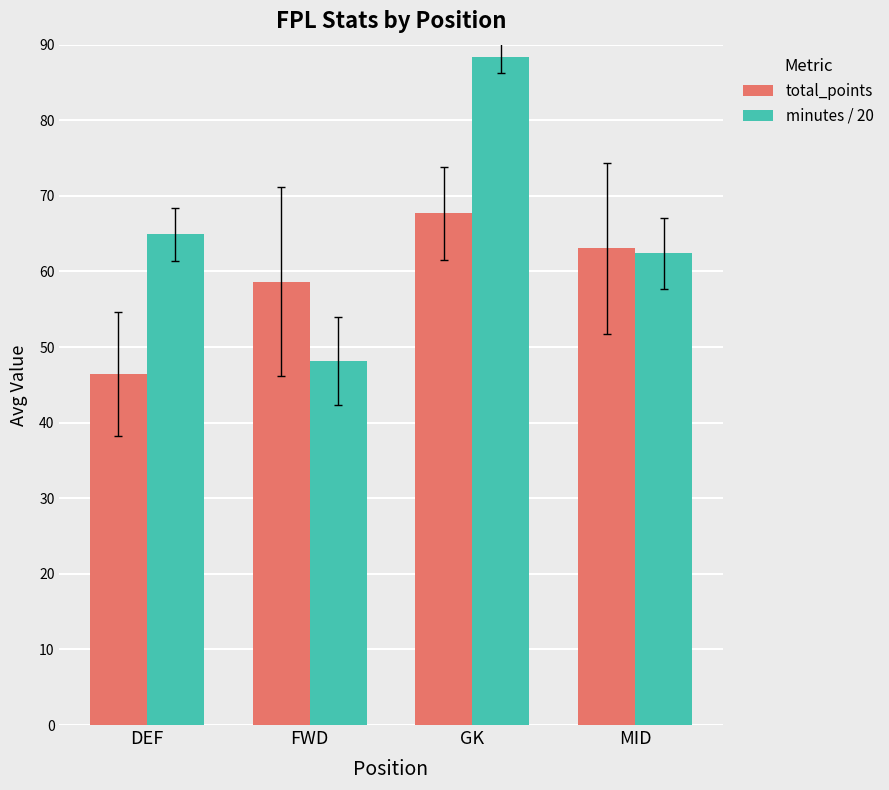

What value does the minutes / 20 series have at DEF?

64.9